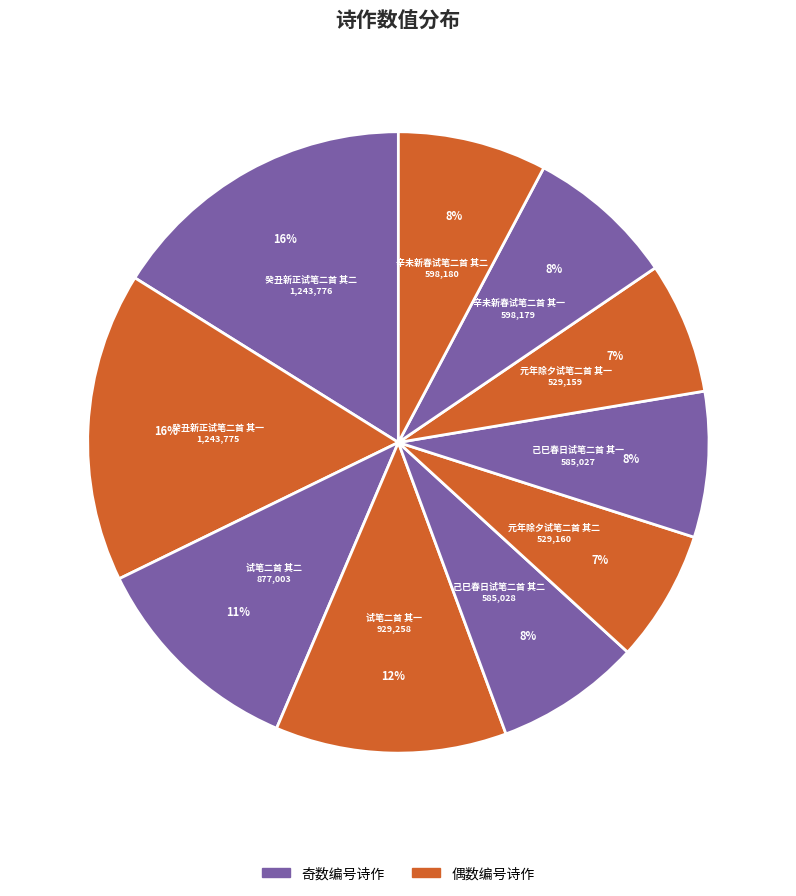

Is 癸丑新正试笔二首 其二 the majority of the pie?

No